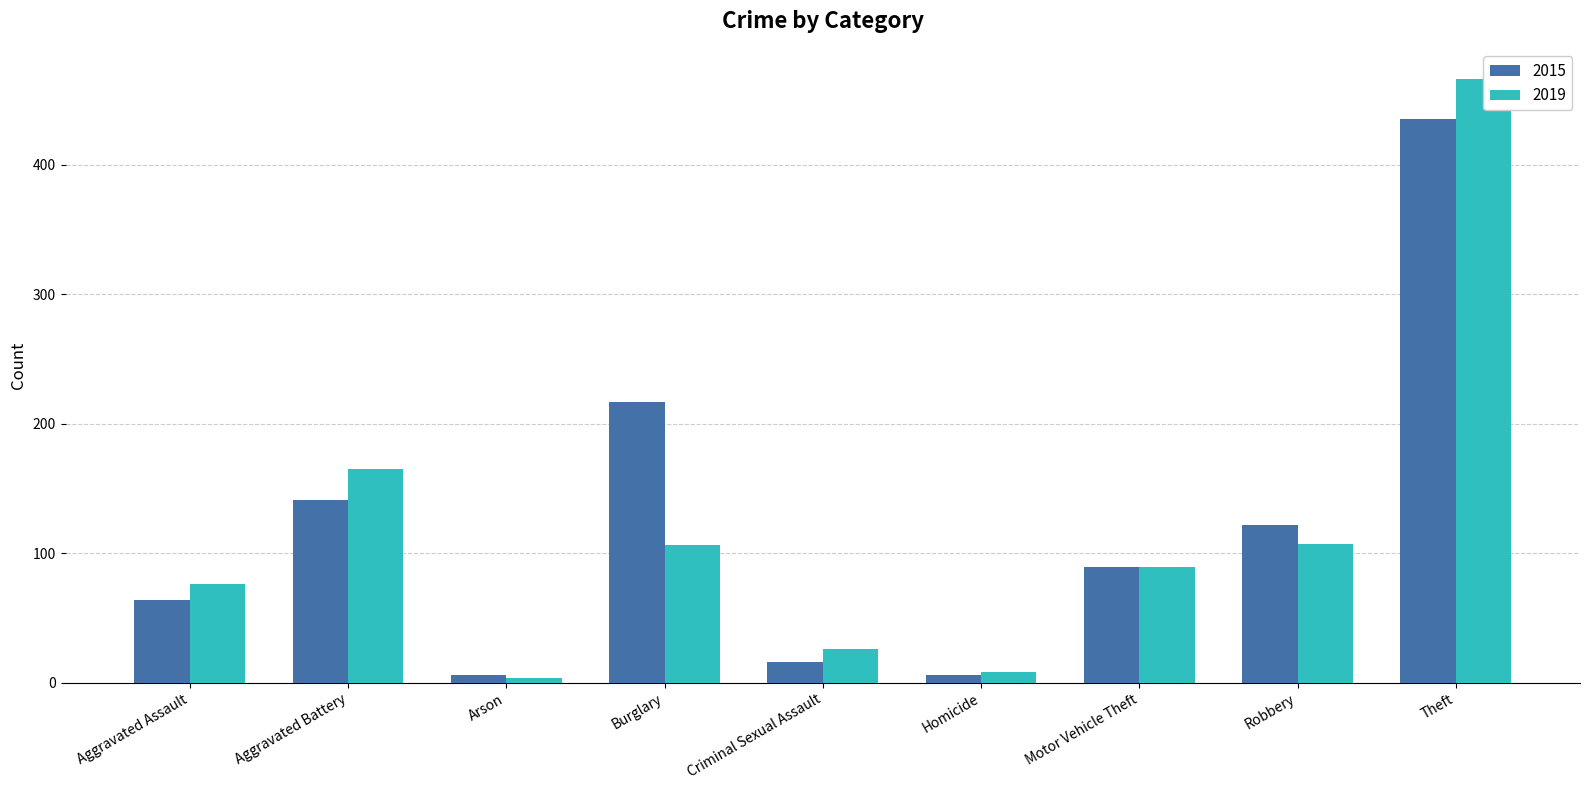

What is the minimum value for 2015?

6